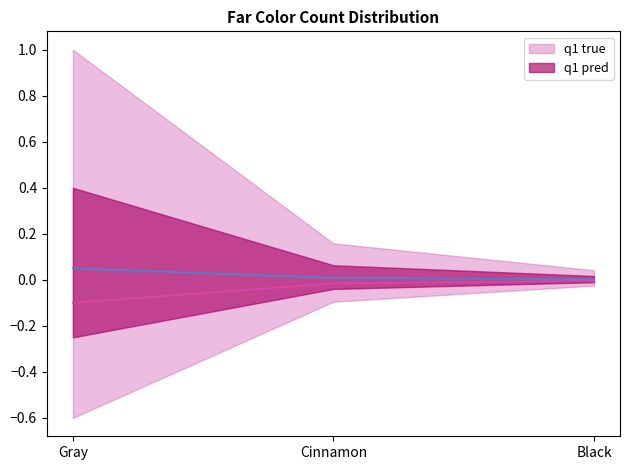

Which has a higher value, Cinnamon or Gray?

Gray